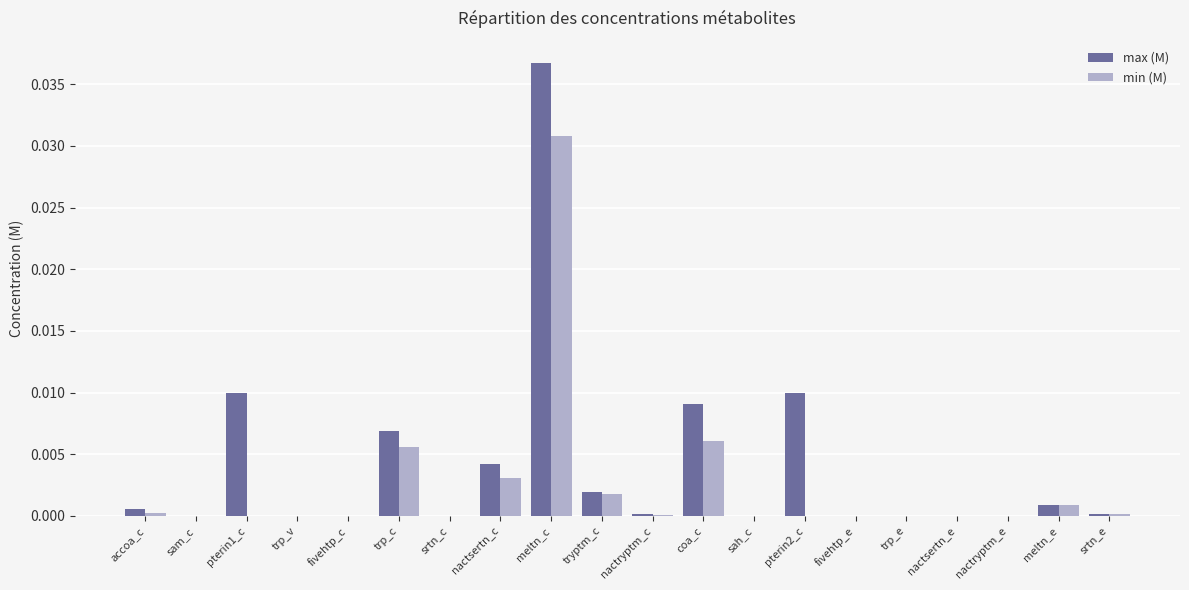

Between pterin2_c and meltn_e, which series saw the biggest shift?

max (M)